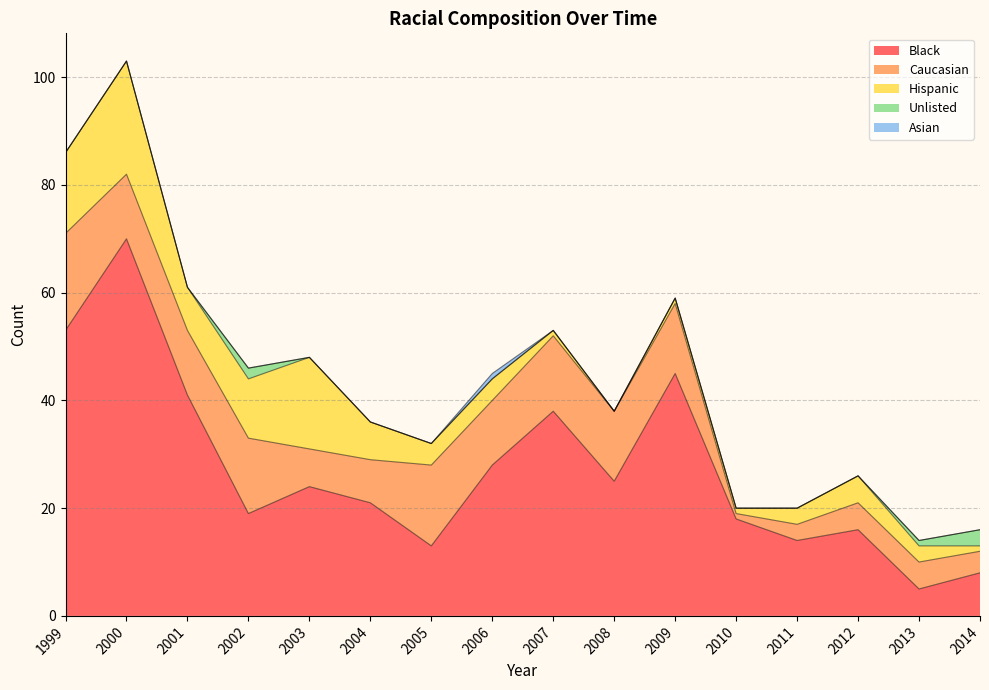

Which series ends up on top after the final intersection of Caucasian and Black?

Black